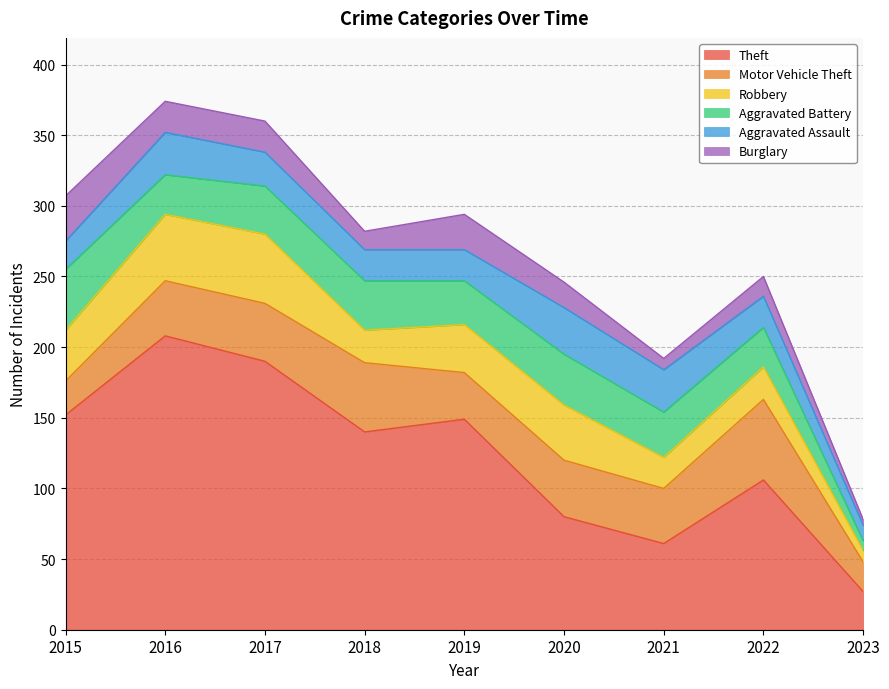

What is the difference between the Motor Vehicle Theft values at 2019 and 2022?

24